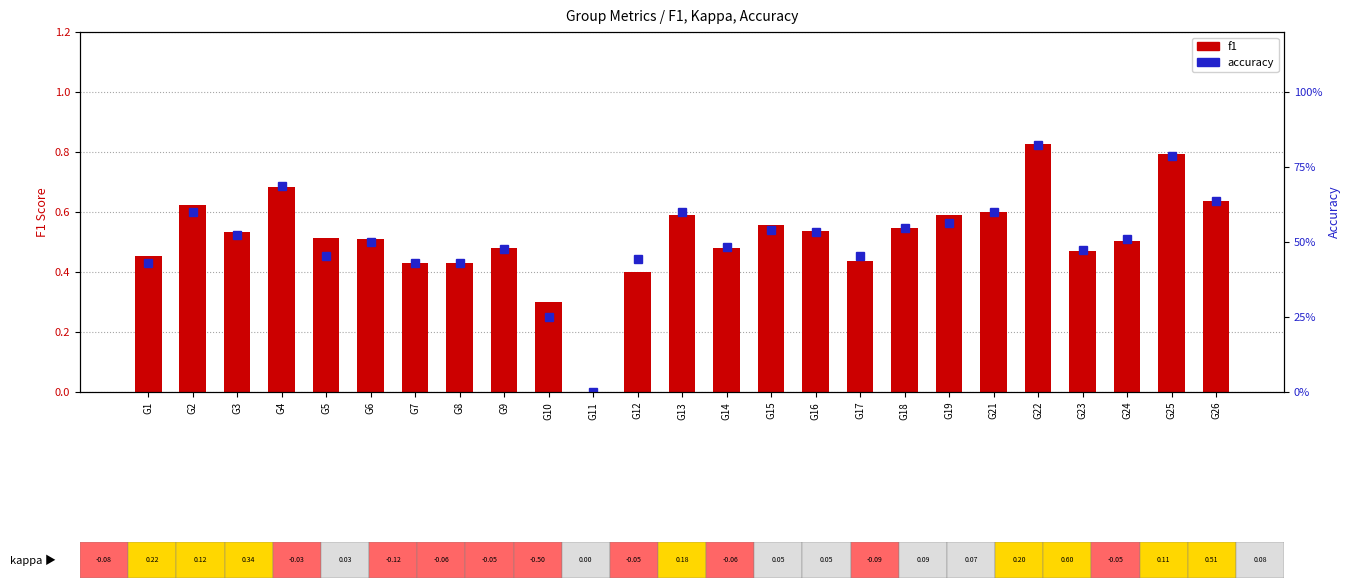

At which label does accuracy reach its minimum?

G11